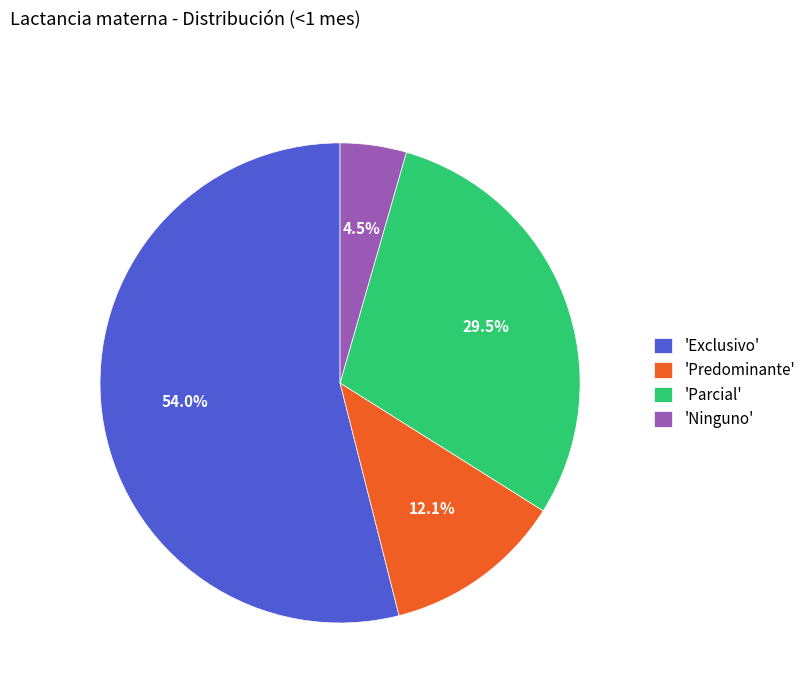

Is the sum of 'Predominante' and 'Parcial' greater than half?

No